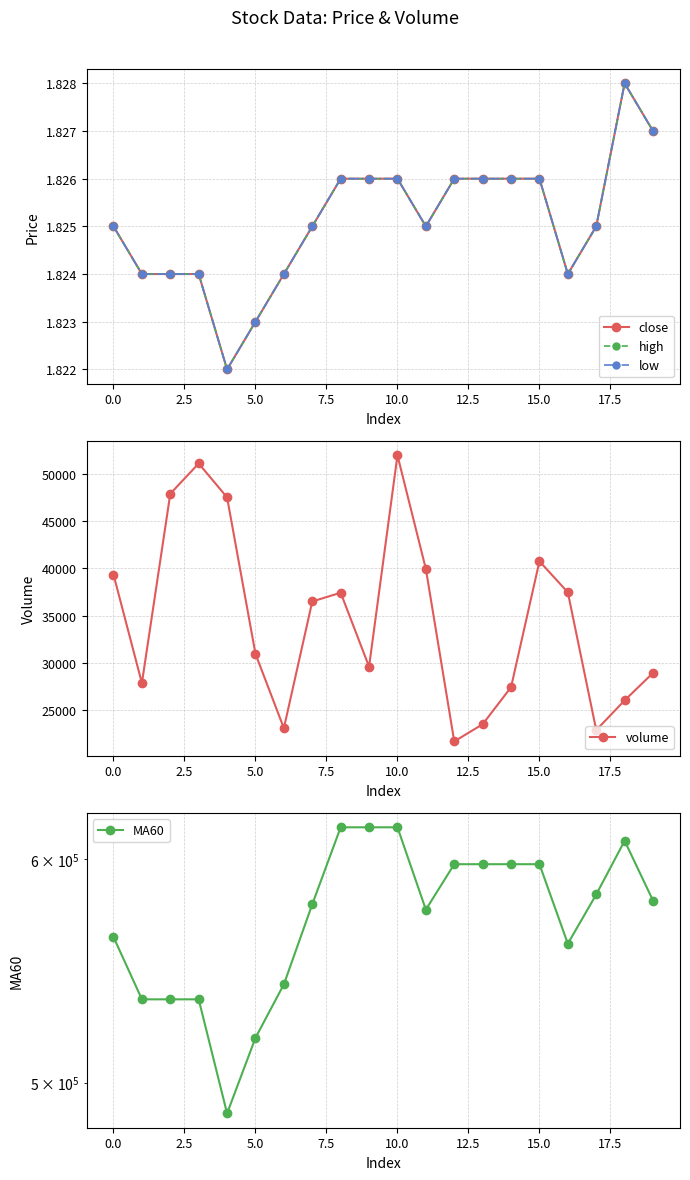

Does the chart have visible grid lines?

Yes